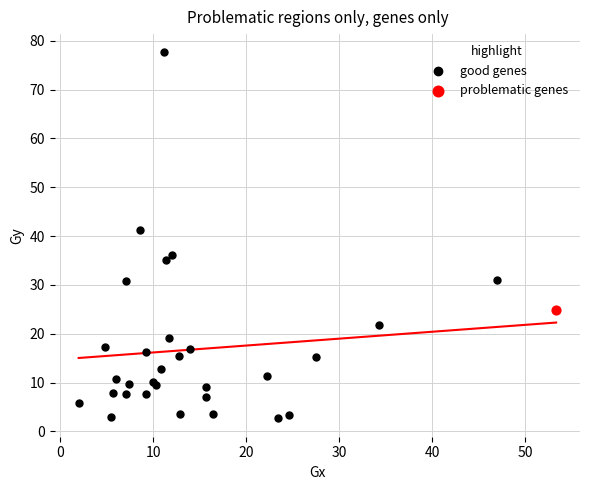

What are all the series names shown in the legend?

good genes, problematic genes